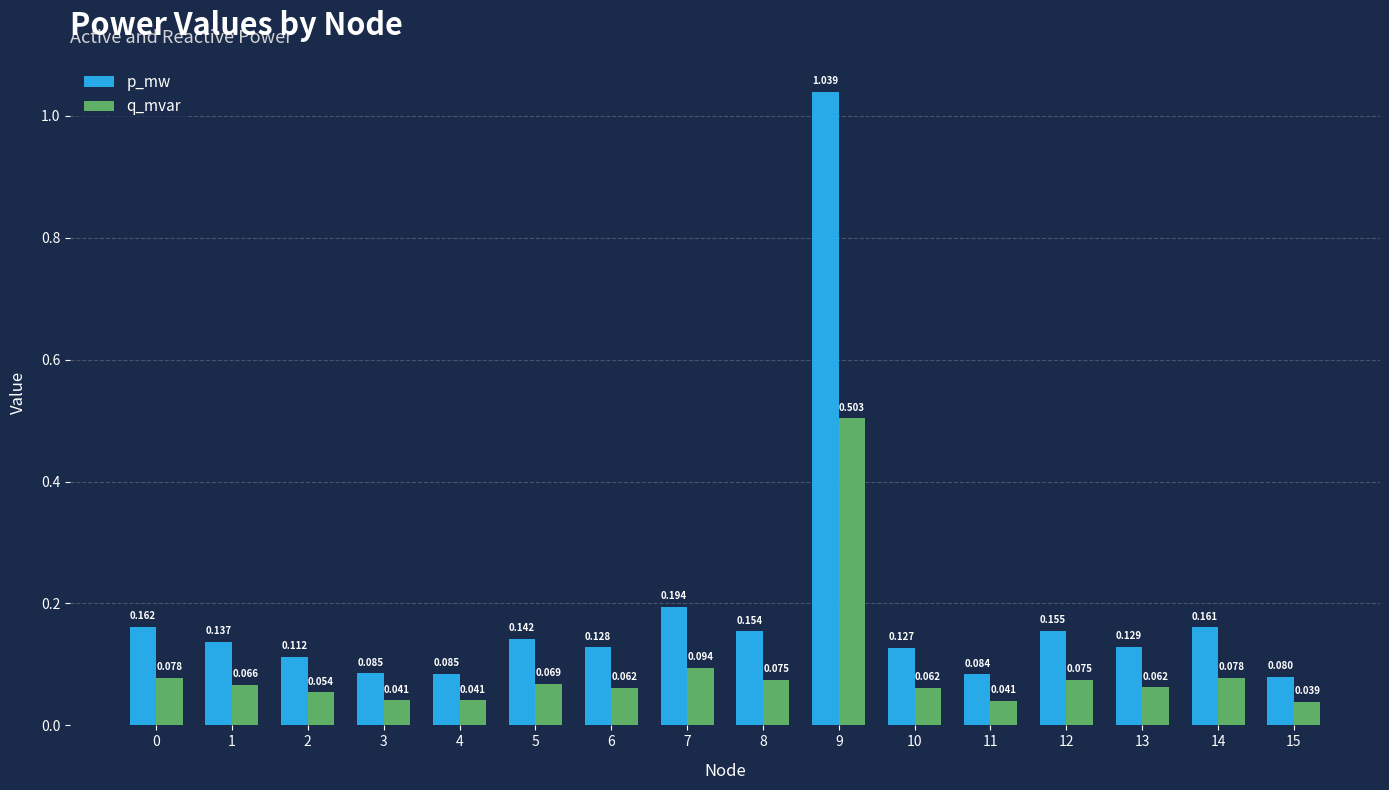

Between 8 and 12, which series saw the biggest shift?

p_mw